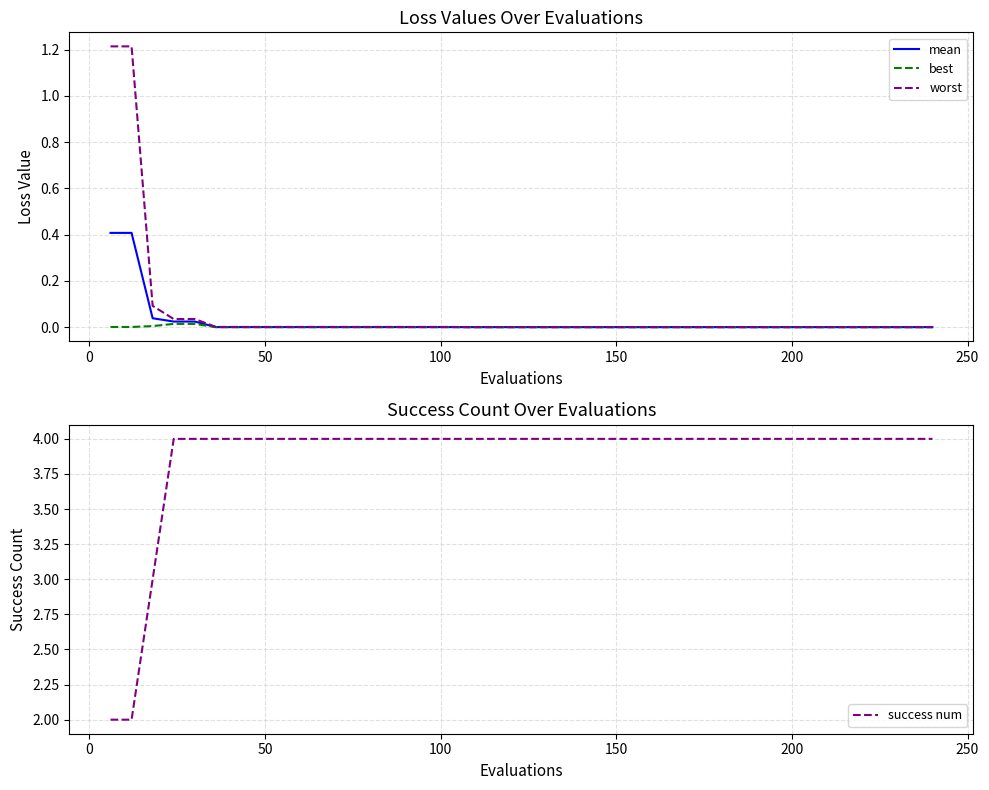

Reading left to right, list all the values displayed in this chart.

mean: 0.4	0.4	0.0	0.0	0.0	0.0	0.0	0.0	0.0	0.0	0.0	0.0	0.0	0.0	0.0	0.0	0.0	0.0	0.0	0.0	0.0	0.0	0.0	0.0	0.0	0.0	0.0	0.0	0.0	0.0	0.0	0.0	0.0	0.0	0.0	0.0	0.0	0.0	0.0	0.0
best: 0.0	0.0	0.0	0.0	0.0	0.0	0.0	0.0	0.0	0.0	0.0	0.0	0.0	0.0	0.0	0.0	0.0	0.0	0.0	0.0	0.0	0.0	0.0	0.0	0.0	0.0	0.0	0.0	0.0	0.0	0.0	0.0	0.0	0.0	0.0	0.0	0.0	0.0	0.0	0.0
worst: 1.2	1.2	0.1	0.0	0.0	0.0	0.0	0.0	0.0	0.0	0.0	0.0	0.0	0.0	0.0	0.0	0.0	0.0	0.0	0.0	0.0	0.0	0.0	0.0	0.0	0.0	0.0	0.0	0.0	0.0	0.0	0.0	0.0	0.0	0.0	0.0	0.0	0.0	0.0	0.0
success num: 2.0	2.0	3.0	4.0	4.0	4.0	4.0	4.0	4.0	4.0	4.0	4.0	4.0	4.0	4.0	4.0	4.0	4.0	4.0	4.0	4.0	4.0	4.0	4.0	4.0	4.0	4.0	4.0	4.0	4.0	4.0	4.0	4.0	4.0	4.0	4.0	4.0	4.0	4.0	4.0